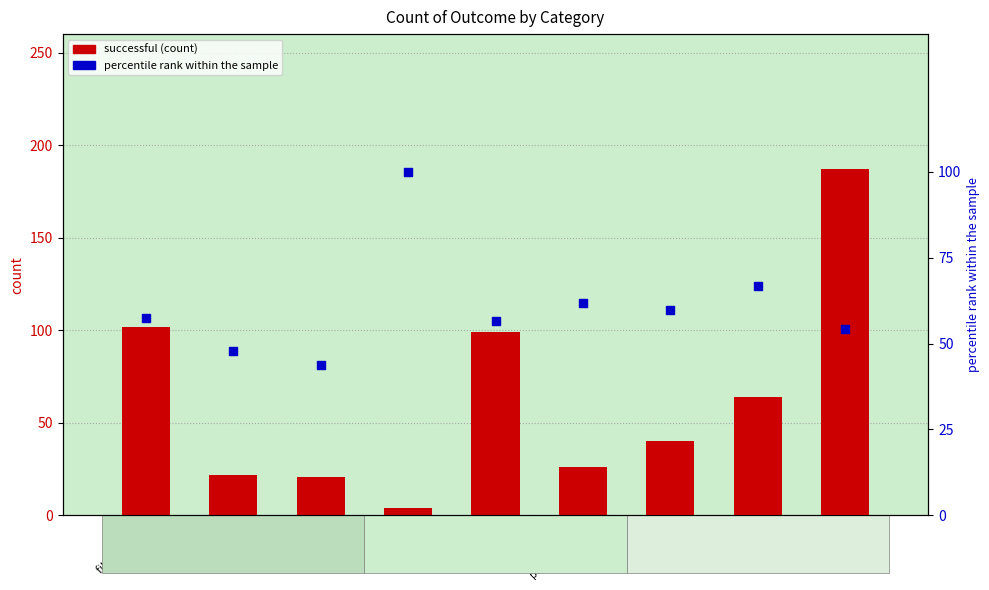

Which series reaches the minimum Y coordinate?

successful